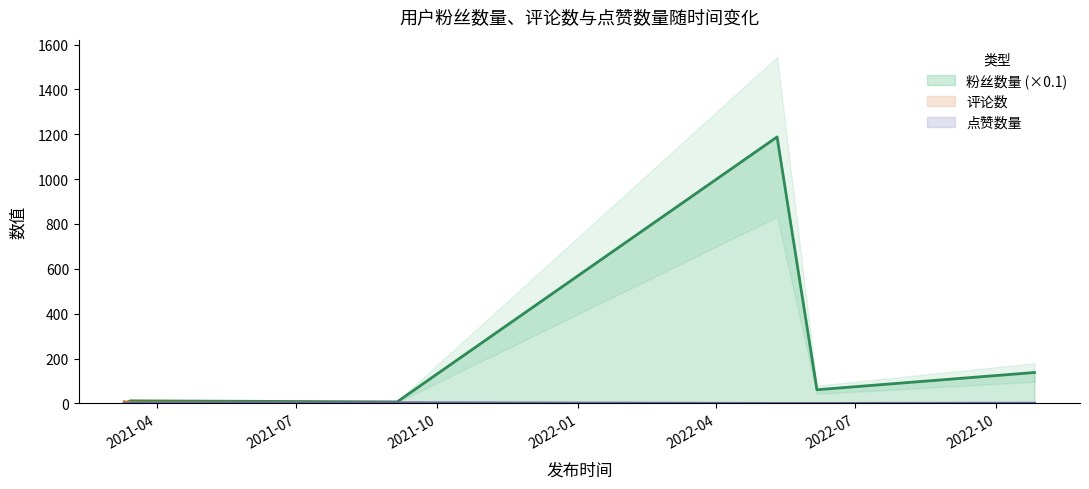

Where do 评论数 and 粉丝数量 first cross each other?

2021-03-11 and 2021-03-15